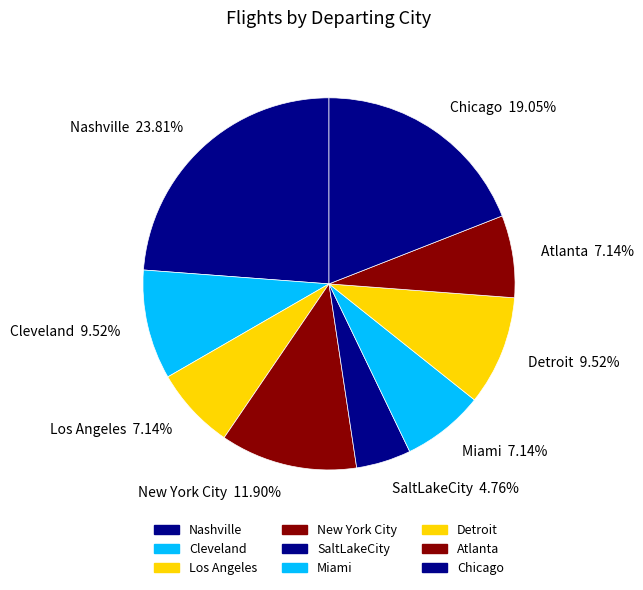

To the nearest percent, what is the average slice percentage?

11%